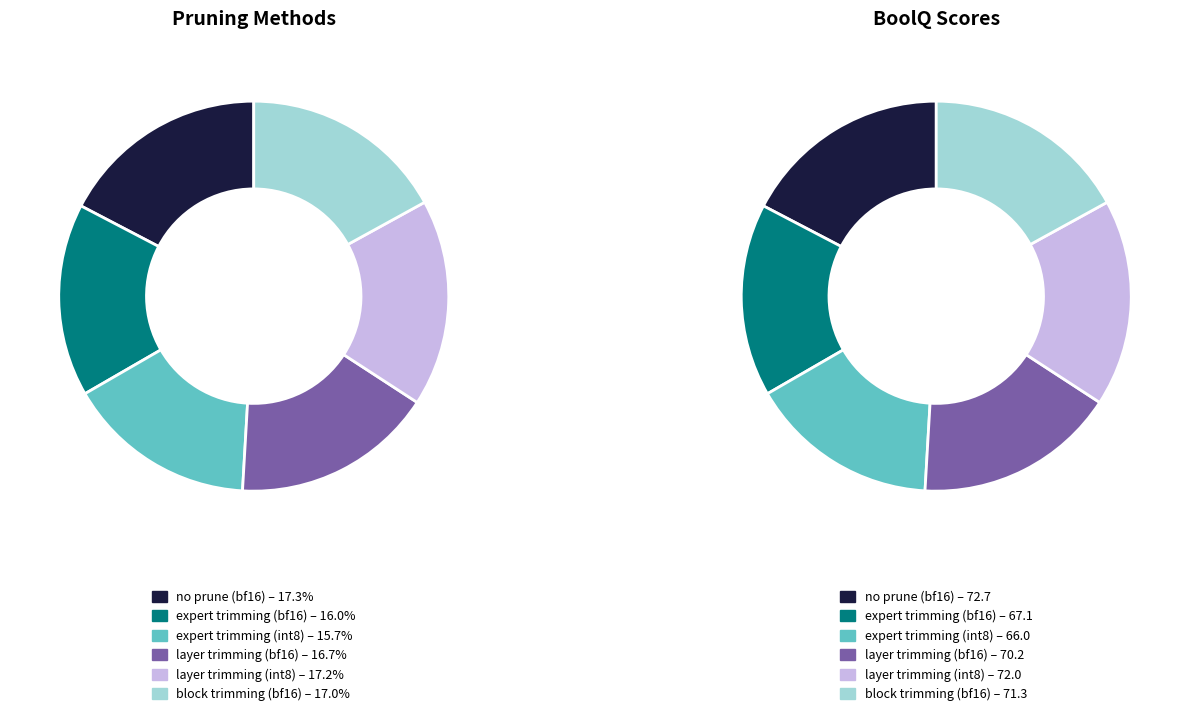

Which has a higher value, no prune (bf16) or expert trimming (int8)?

no prune (bf16)